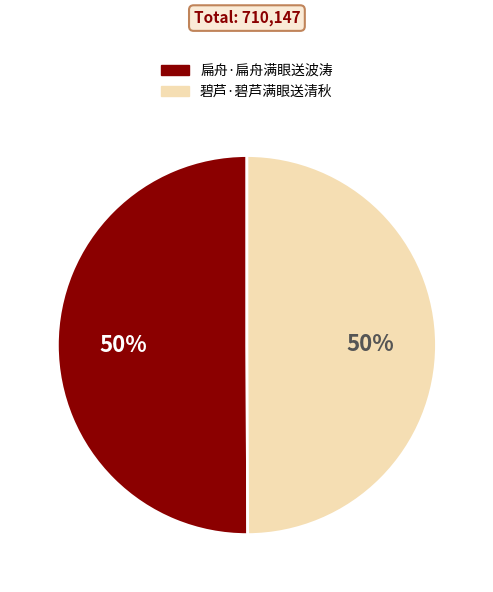

Approximately how many times larger is the value at 碧芦·碧芦满眼送清秋 compared to 扁舟·扁舟满眼送波涛?

1.0